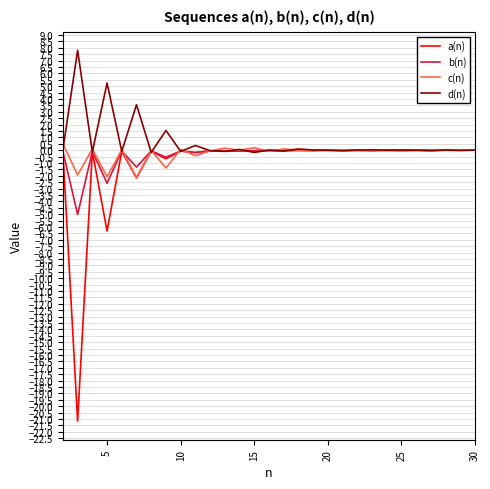

What is the maximum value shown in the chart?

7.8